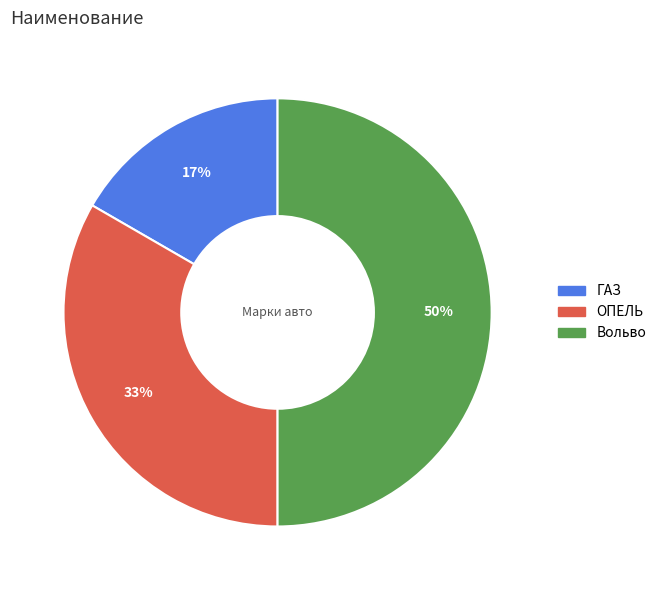

Do ОПЕЛЬ and Вольво together represent more than half of the pie?

Yes